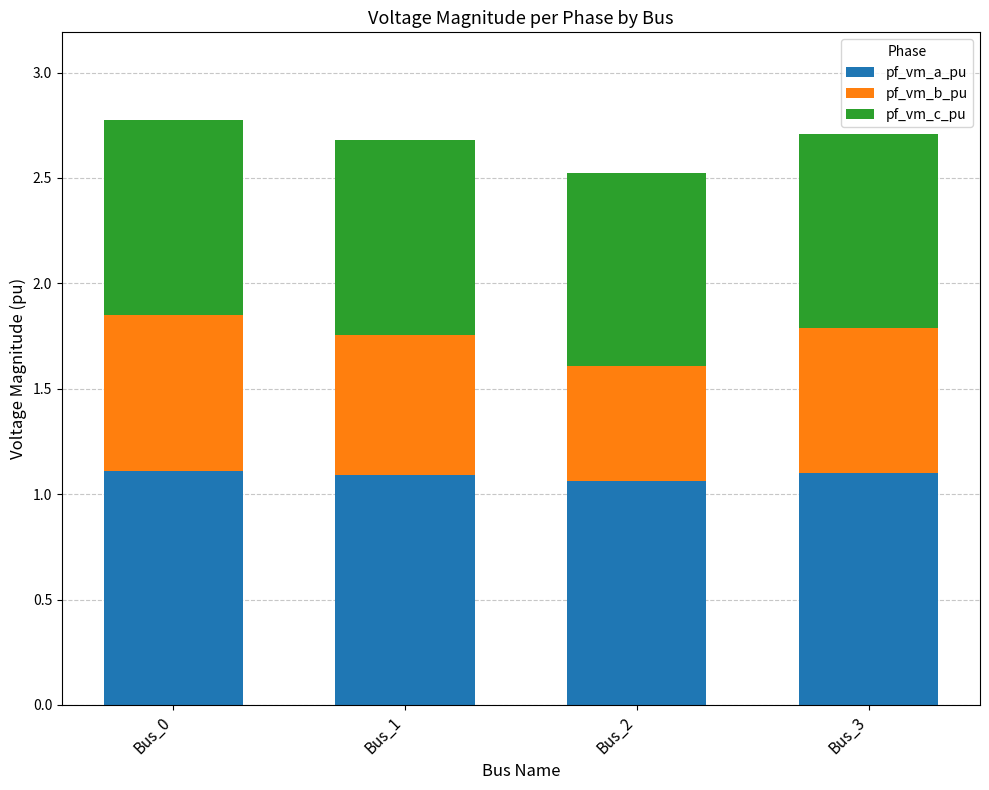

What is the total value across all series at Bus_3?

2.7